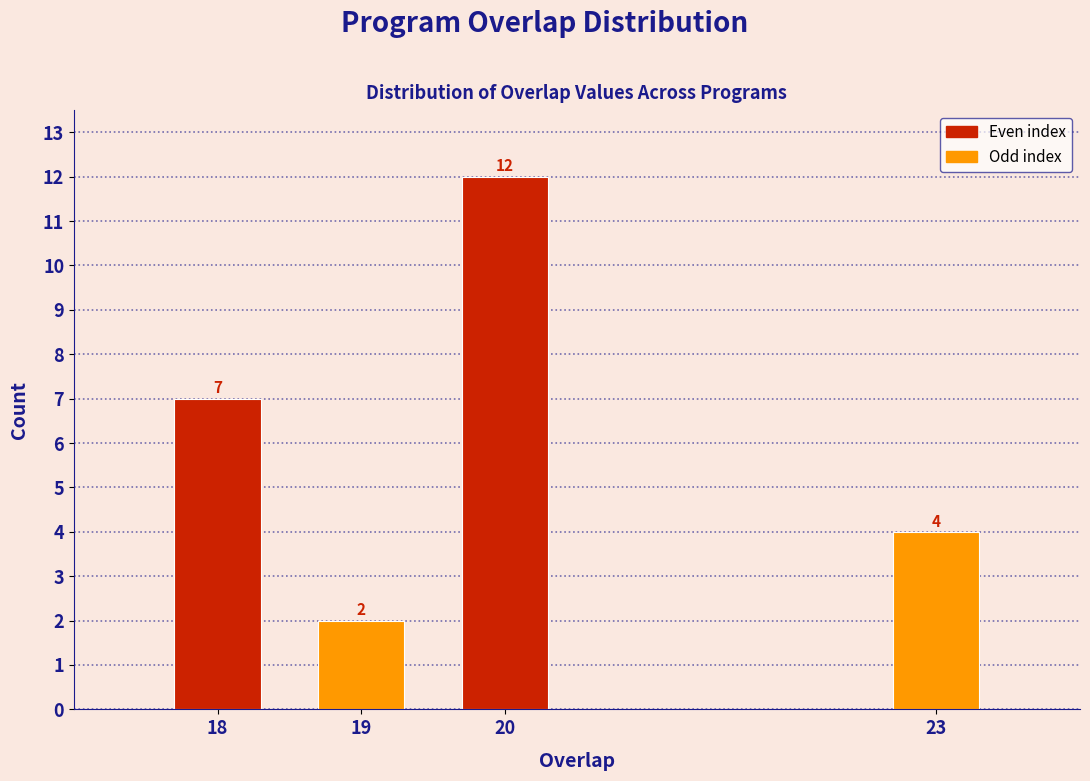

Reading right to left, what are all the values shown in this chart?

4	12	2	7